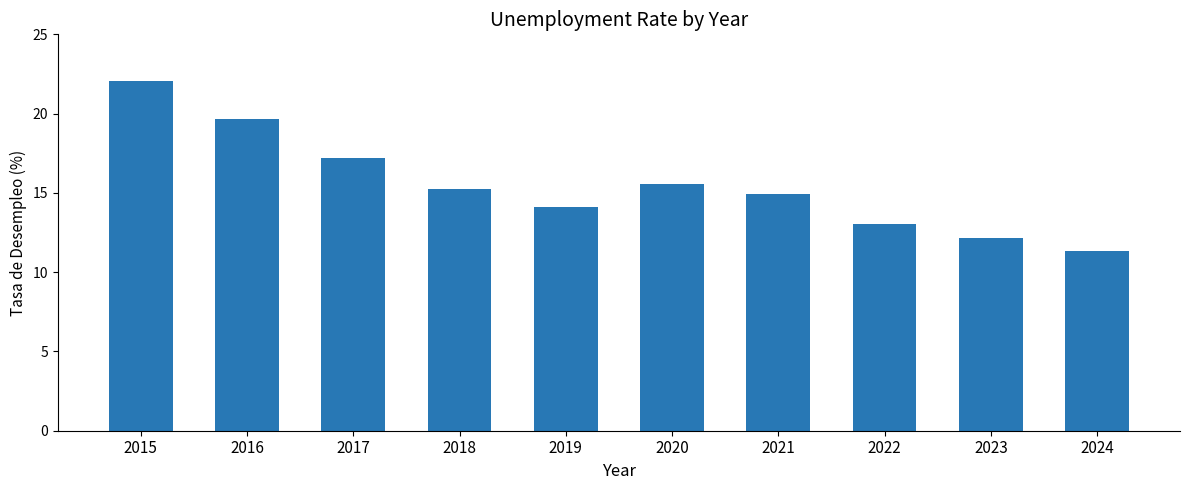

Reading left to right, what are all the values shown in this chart?

22.1	19.6	17.2	15.3	14.1	15.5	14.9	13.0	12.2	11.3